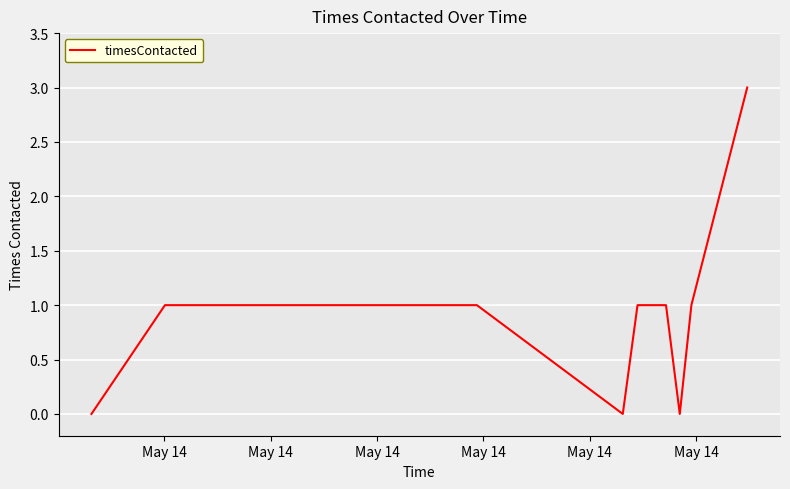

How many values are above zero?

9